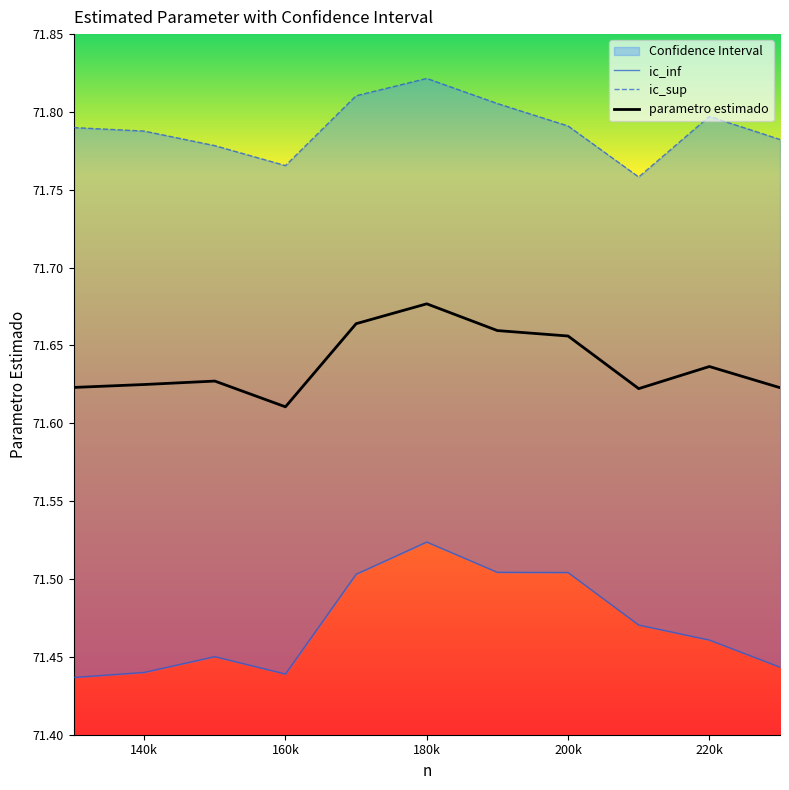

What is the difference between the second highest and minimum values in the parametro estimado series?

0.1